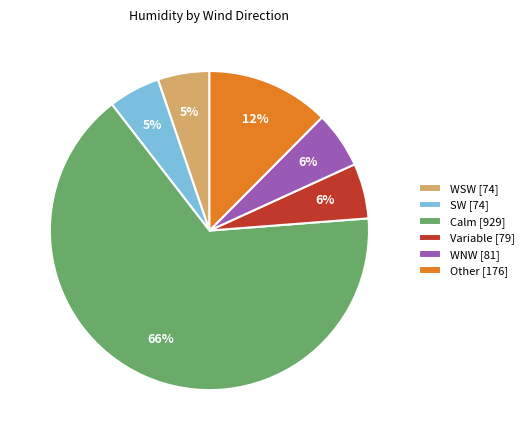

Is there any slice that represents more than half of the pie?

Yes